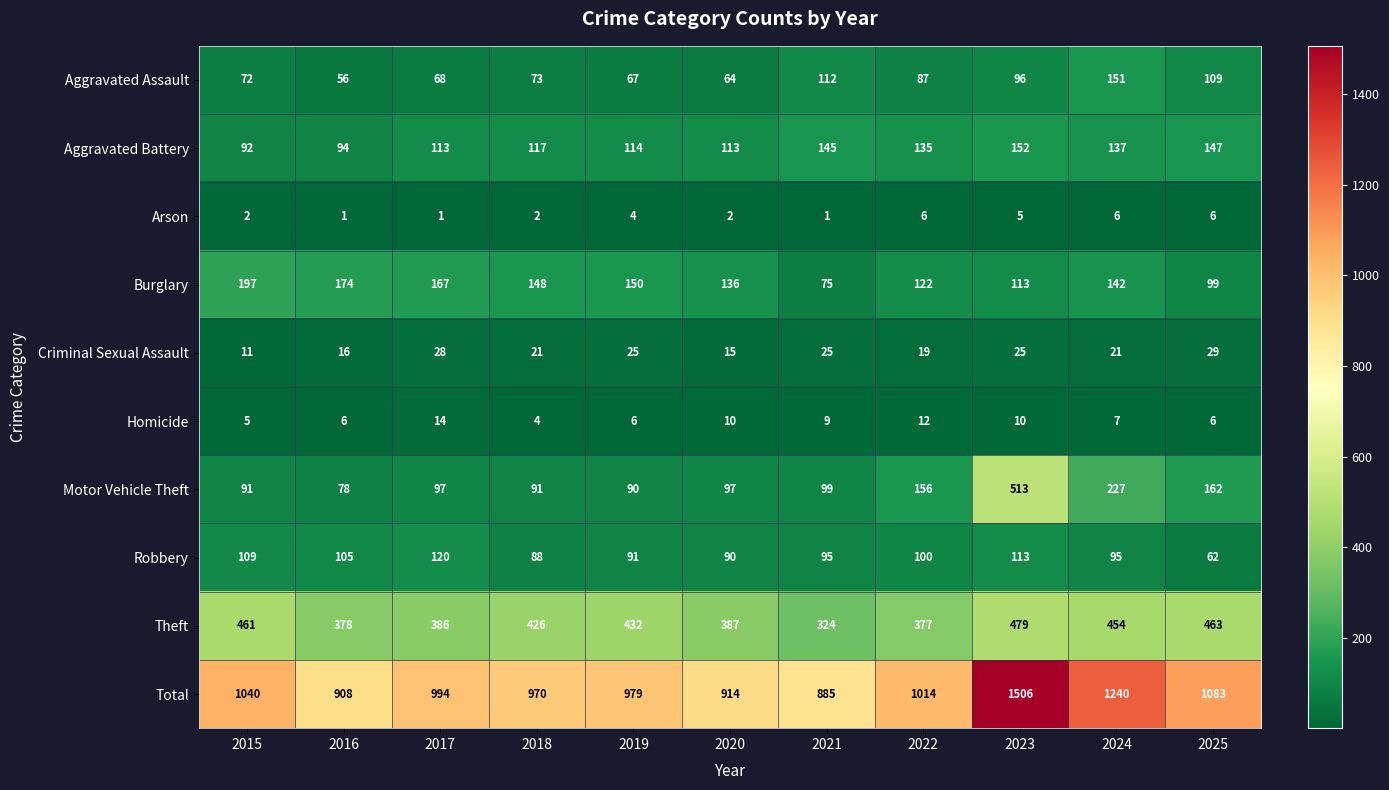

How many distinct data groups are displayed?

10